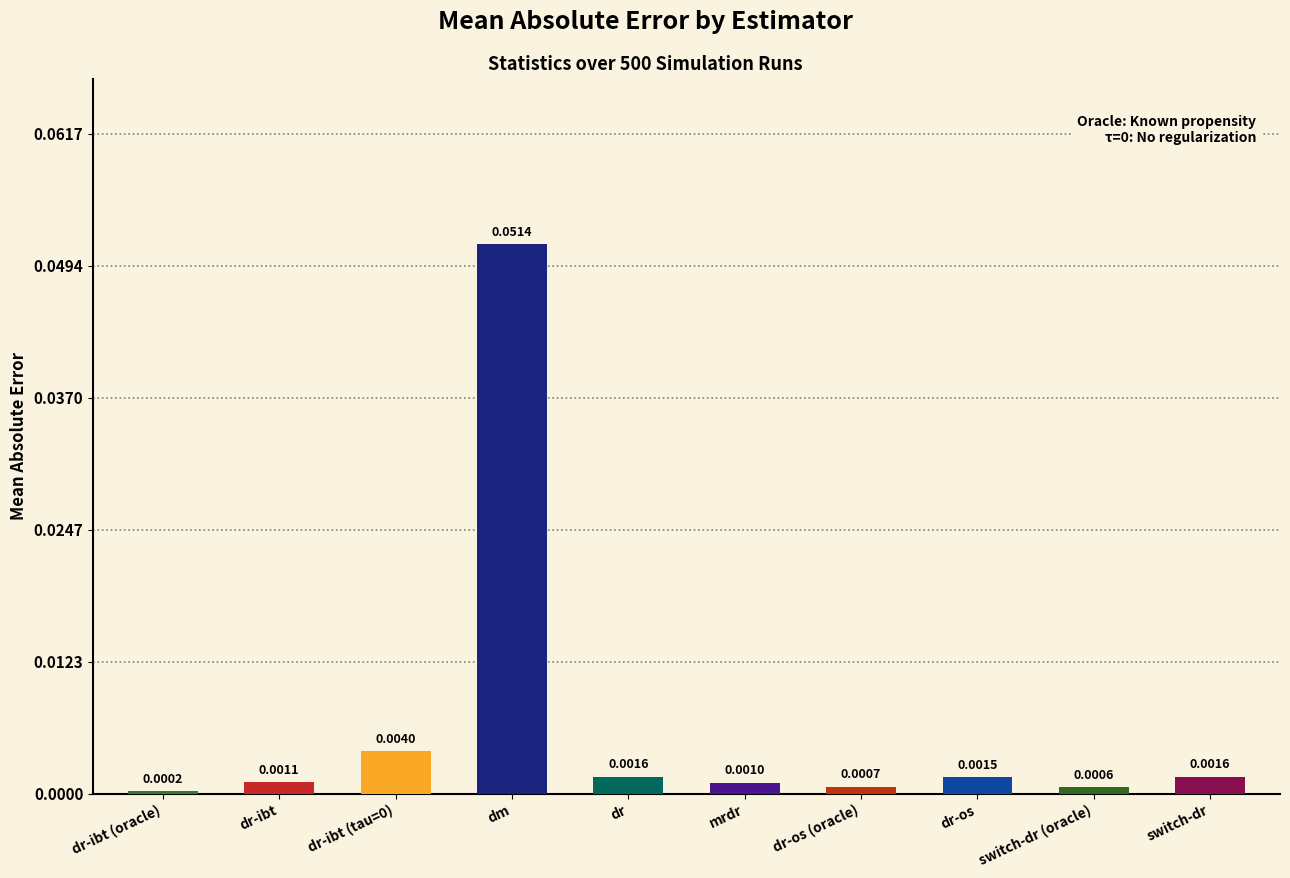

Which category has the lowest value across all series?

dr-ibt (oracle)